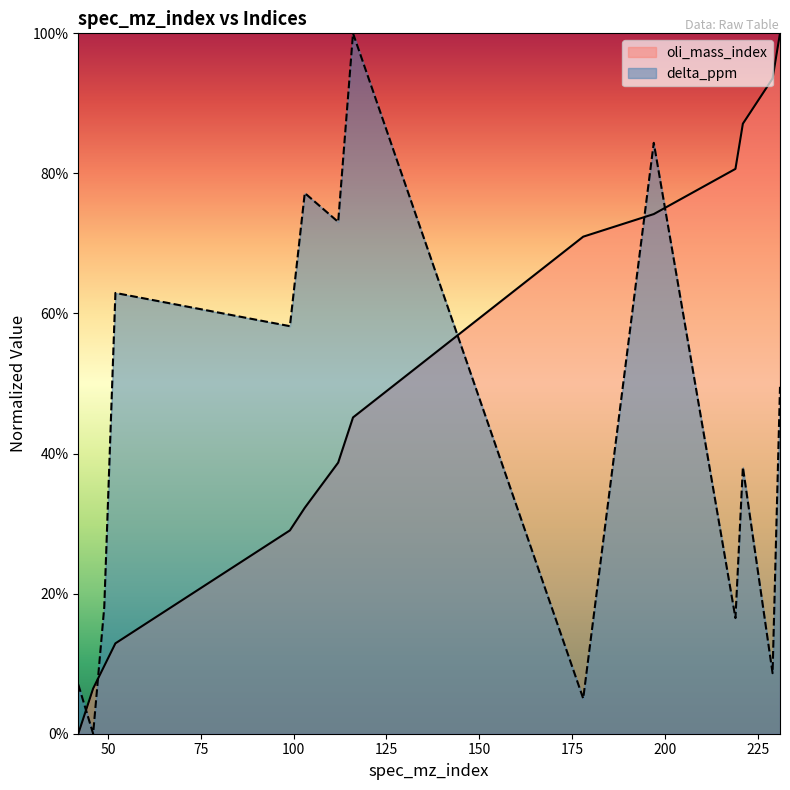

Reading left to right, list all the values displayed in this chart.

oli_mass_index: 42=0.0	46=0.1	49=0.1	52=0.1	99=0.3	103=0.3	112=0.4	116=0.5	178=0.7	197=0.7	219=0.8	221=0.9	229=0.9	231=1.0
delta_ppm: 42=0.1	46=0.0	49=0.2	52=0.6	99=0.6	103=0.8	112=0.7	116=1.0	178=0.1	197=0.8	219=0.2	221=0.4	229=0.1	231=0.5